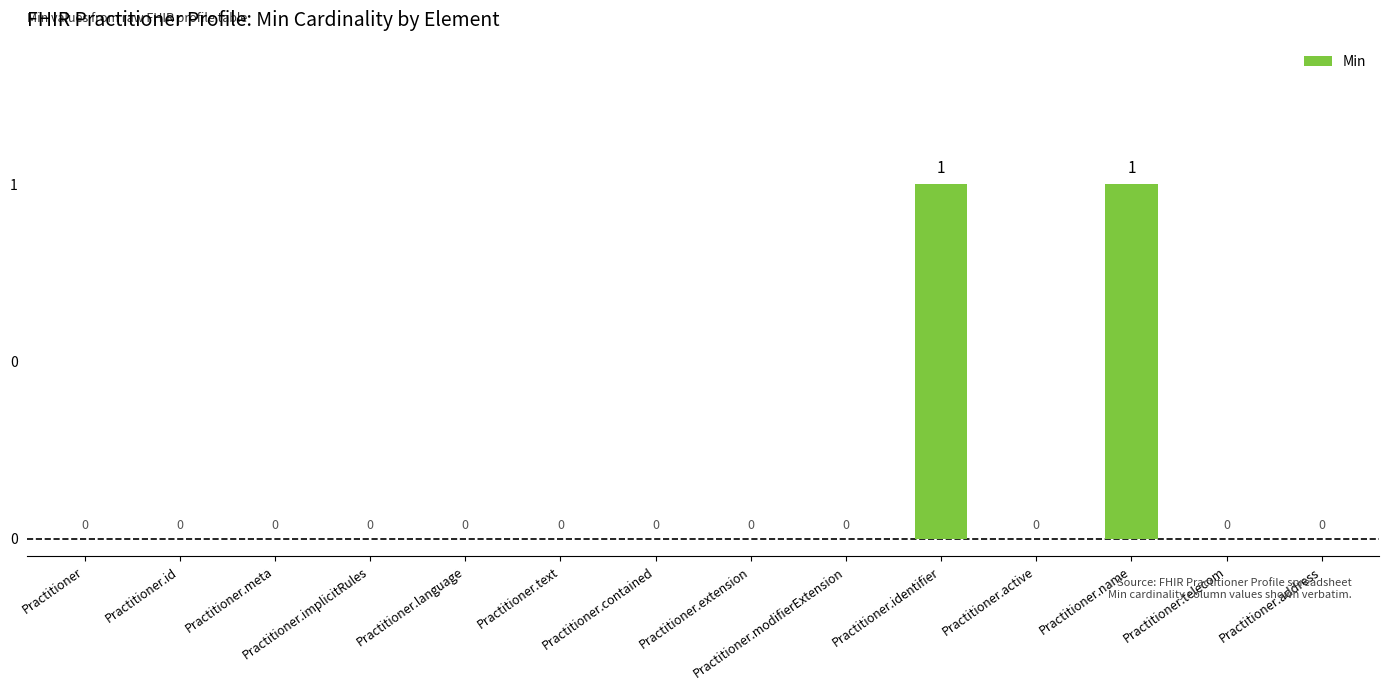

Reading left to right, what are all the values shown in this chart?

Practitioner=0	Practitioner.id=0	Practitioner.meta=0	Practitioner.implicitRules=0	Practitioner.language=0	Practitioner.text=0	Practitioner.contained=0	Practitioner.extension=0	Practitioner.modifierExtension=0	Practitioner.identifier=1	Practitioner.active=0	Practitioner.name=1	Practitioner.telecom=0	Practitioner.address=0